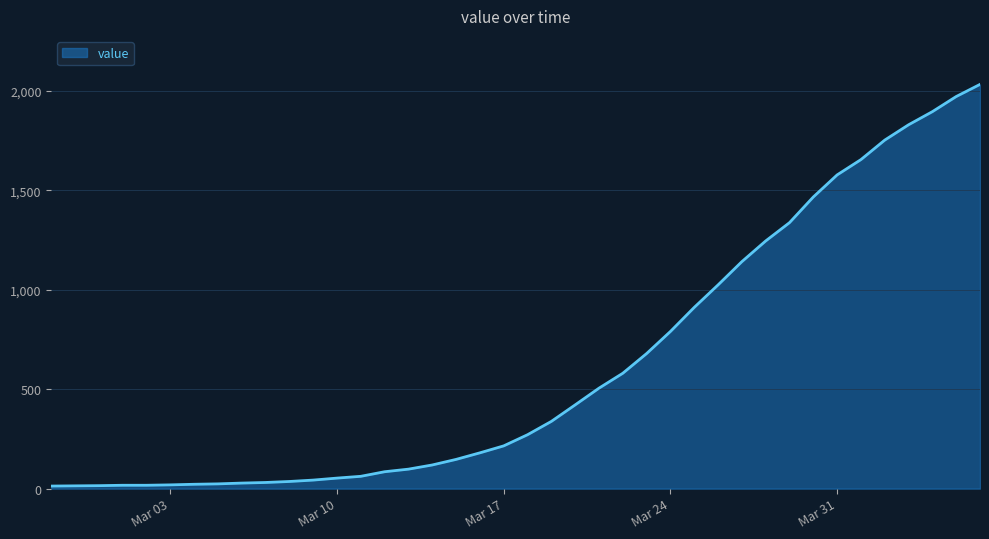

What is the difference between the maximum and second lowest values?

2018